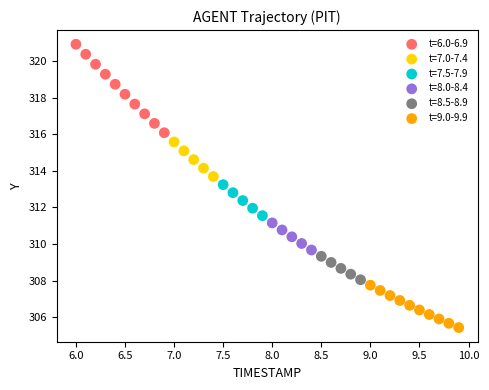

Which series contains the lowest Y value?

t=9.0-9.9